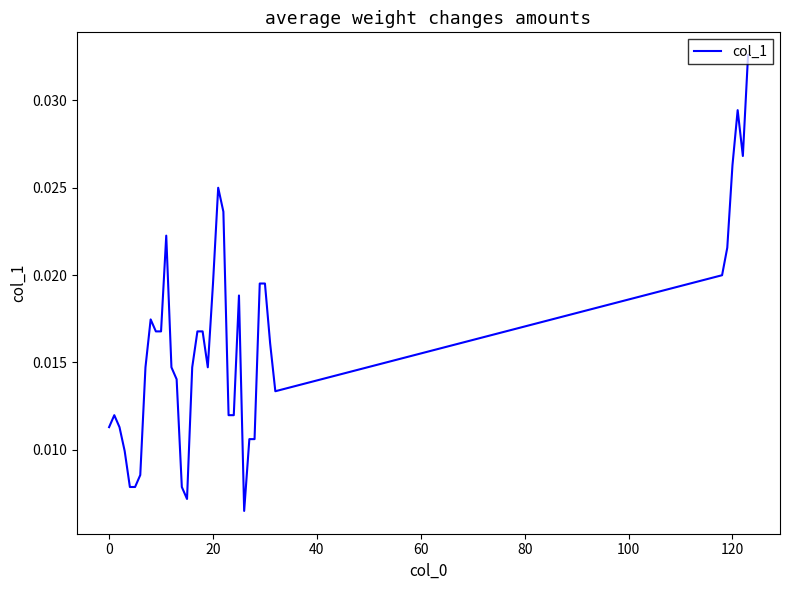

Where is the data nearest to the value 0?

26